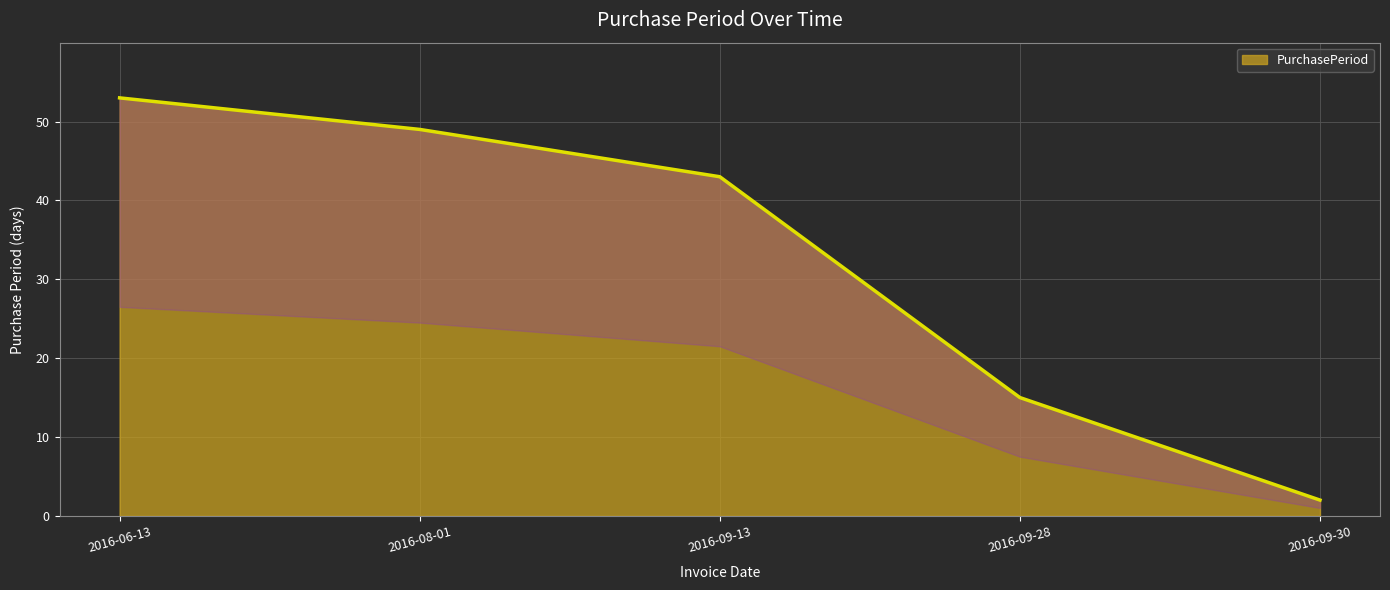

What is the change in value from 2016-09-28 to 2016-09-30?

-13